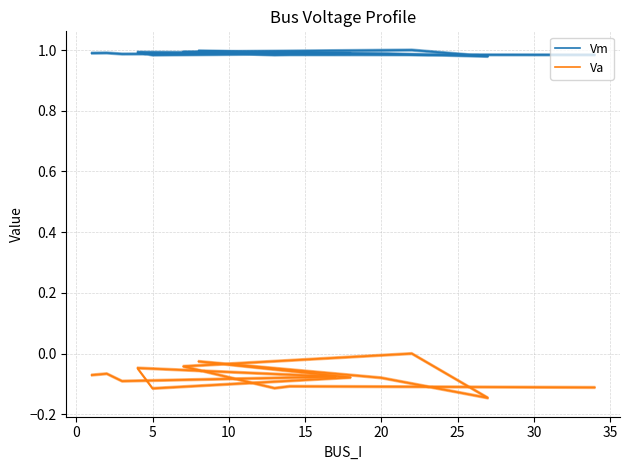

Which series changed the most between 0 and 15?

Va